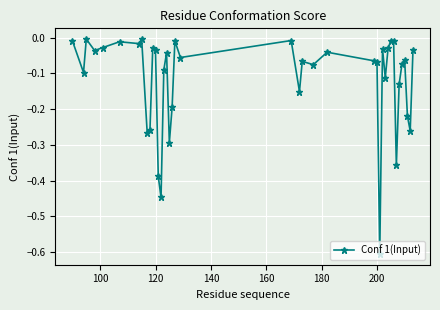

What is the minimum value shown in the chart?

-0.6